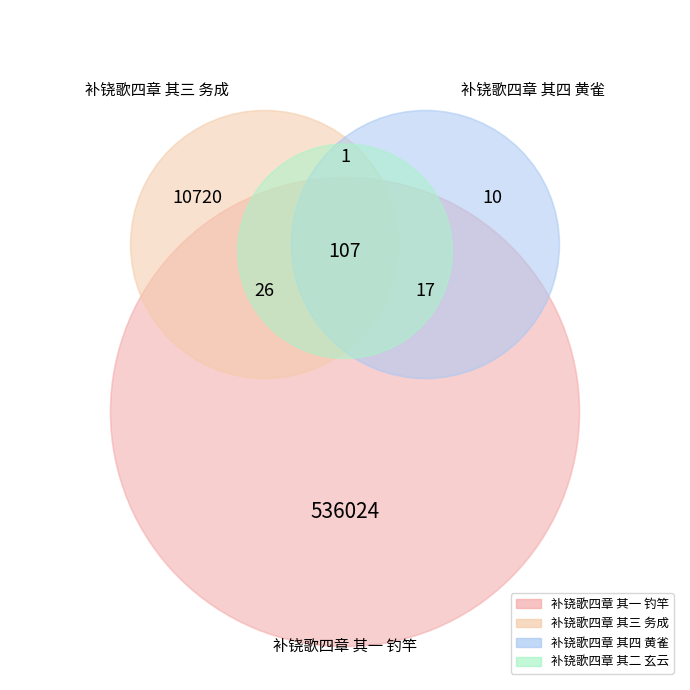

Is there any slice that represents more than half of the pie?

No